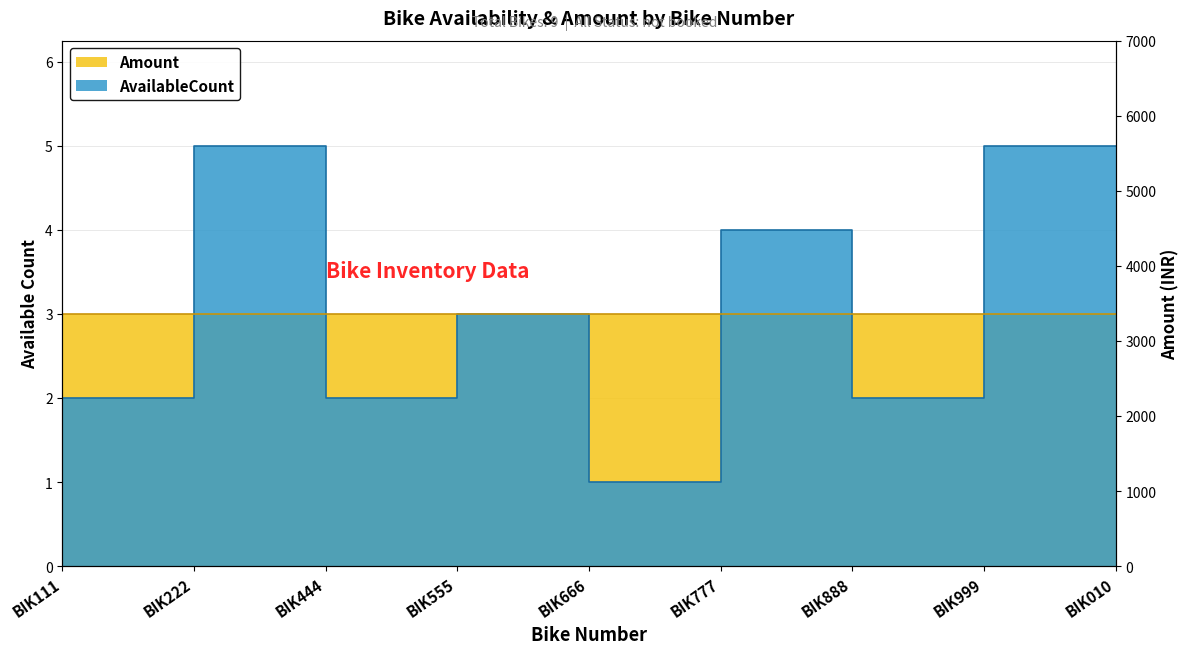

What is the difference between the values at BIK888 and BIK777?

3